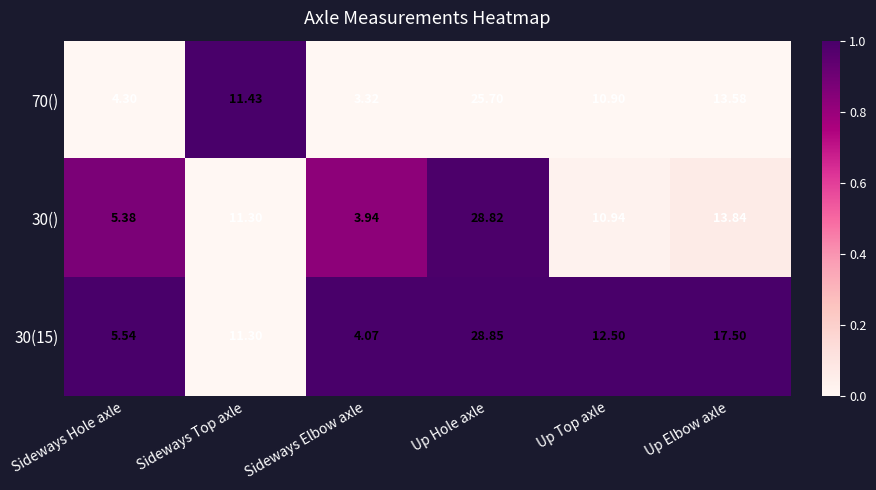

List the labels in order of 30() value, smallest first.

Sideways Elbow axle, Sideways Hole axle, Up Top axle, Sideways Top axle, Up Elbow axle, Up Hole axle